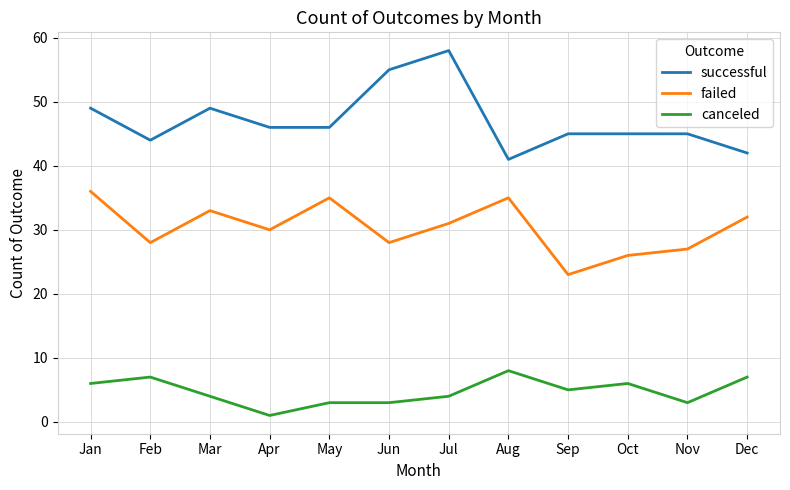

List the series in order of their peak value, lowest first.

canceled, failed, successful